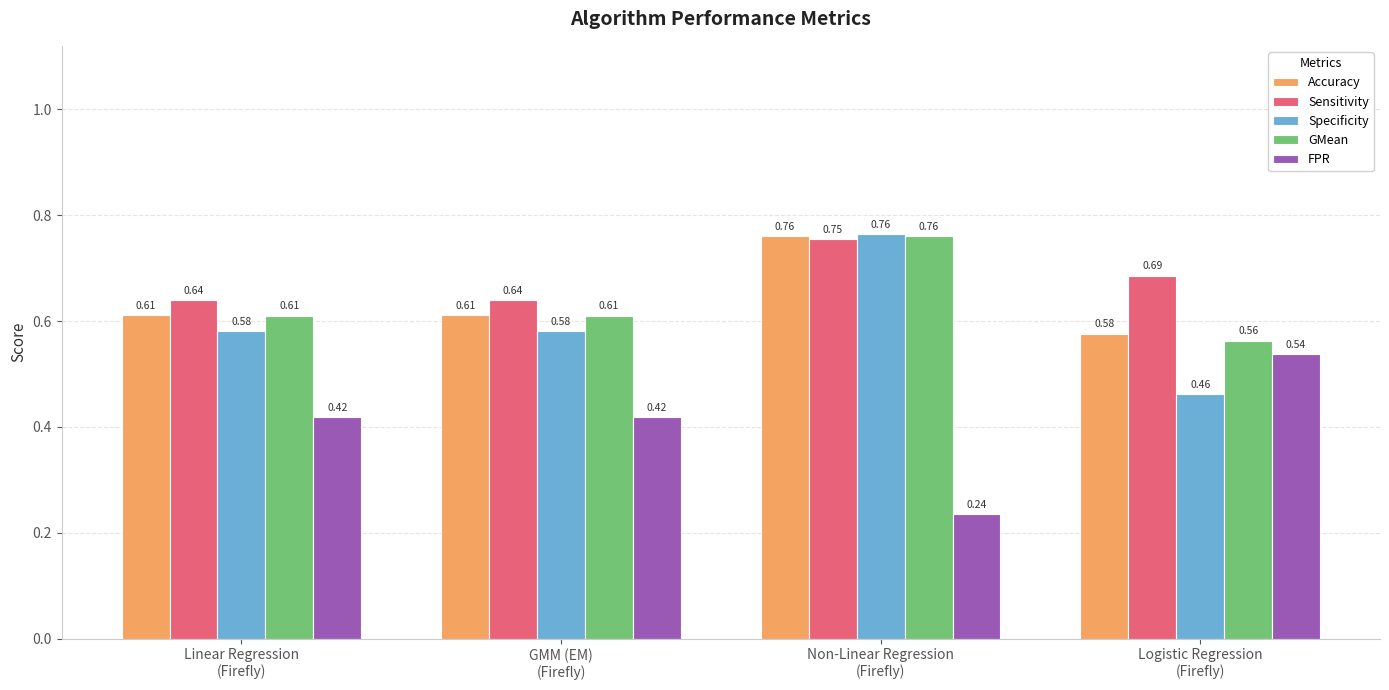

What is the sum of all Specificity values?

2.4